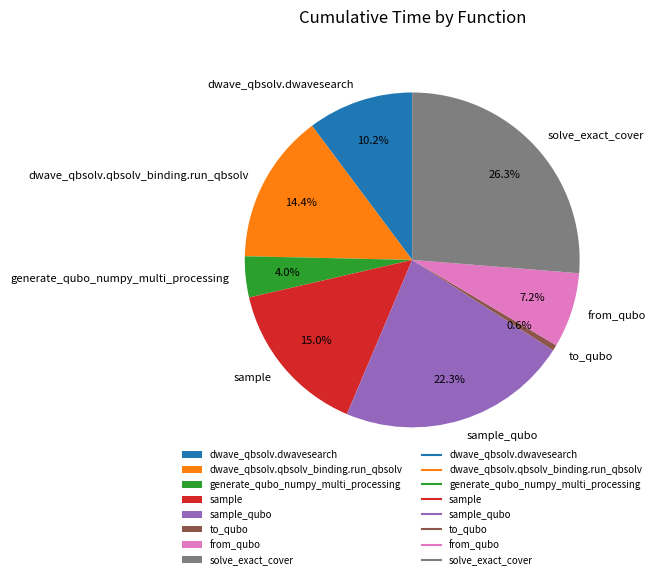

Is the sum of to_qubo and solve_exact_cover greater than half?

No